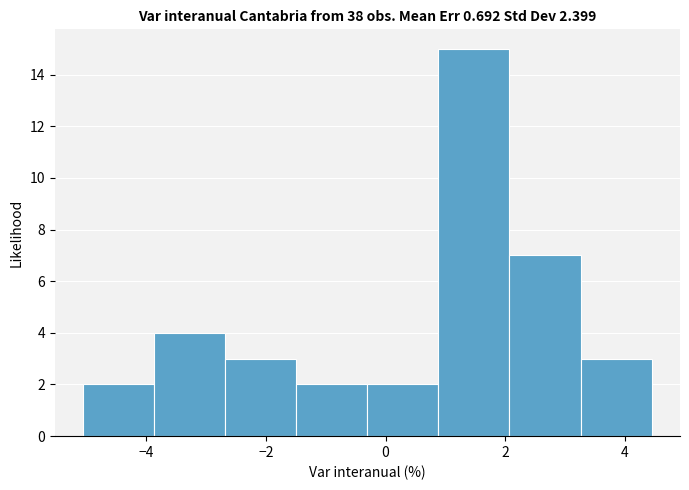

Reading left to right, transcribe this chart: for each bar, give the range it covers on the x-axis and its height. Neither the bar edges nor the heights are printed on the chart, so give them approximately, as read against the axes.

-5.0 to -3.8: 2
-3.8 to -2.6: 4
-2.6 to -1.4: 3
-1.4 to -0.4: 2
-0.4 to 0.8: 2
0.8 to 2.0: 15
2.0 to 3.2: 7
3.2 to 4.4: 3